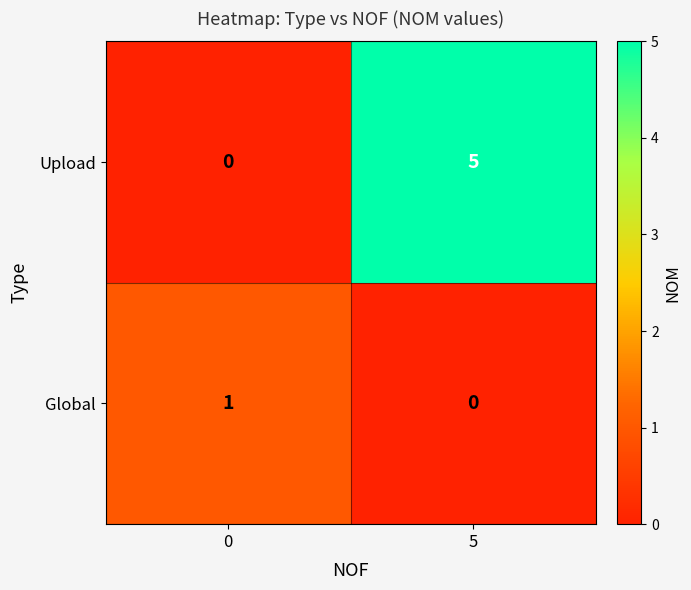

At which category is the sum across all series the highest?

5